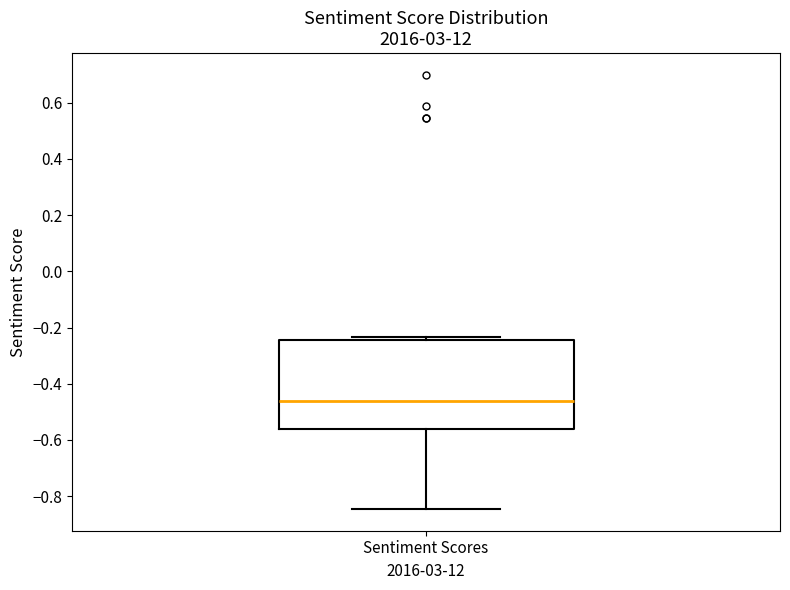

Where does the lower whisker of the box for Sentiment Scores end on the y-axis? The values are not printed on the chart, so give them approximately, as read against the axis.

-0.84